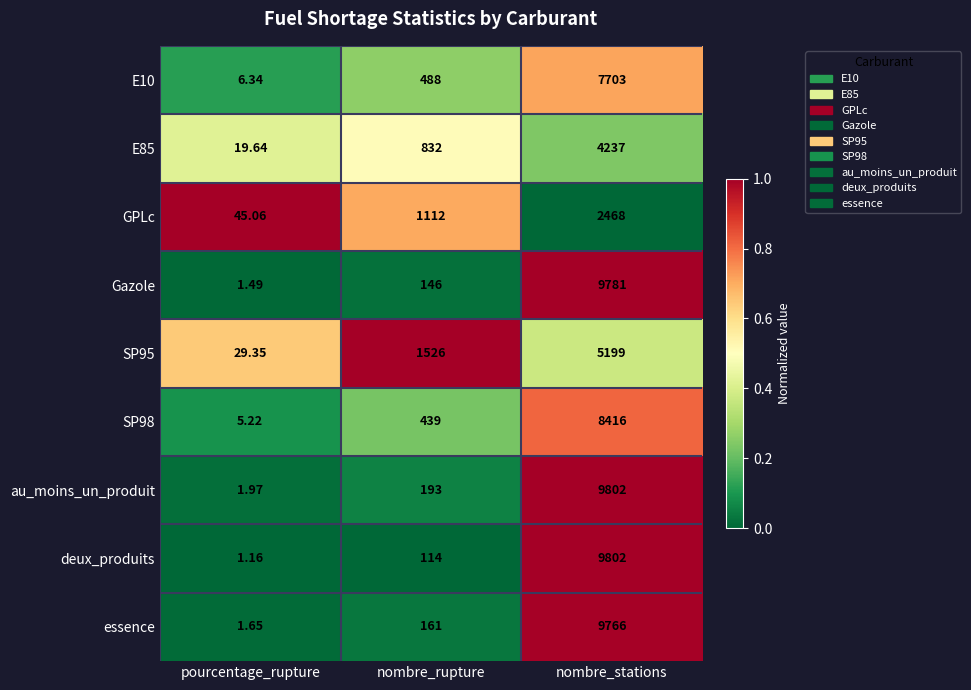

List the labels in order of au_moins_un_produit value, largest first.

nombre_stations, nombre_rupture, pourcentage_rupture